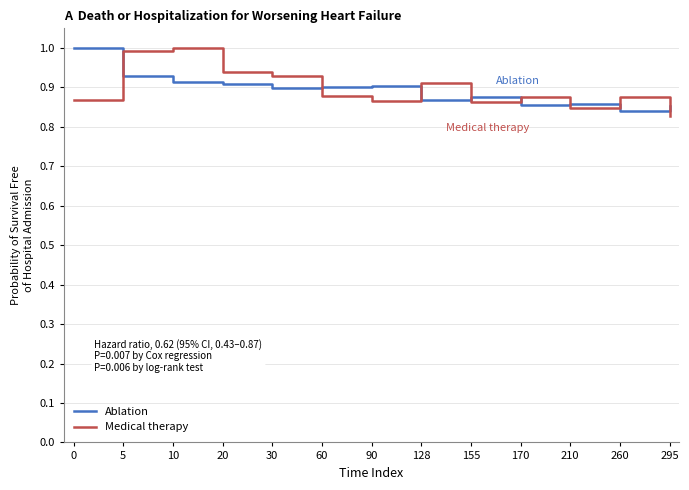

Is the value of Medical therapy at 30 greater than the value of Ablation at 90?

Yes